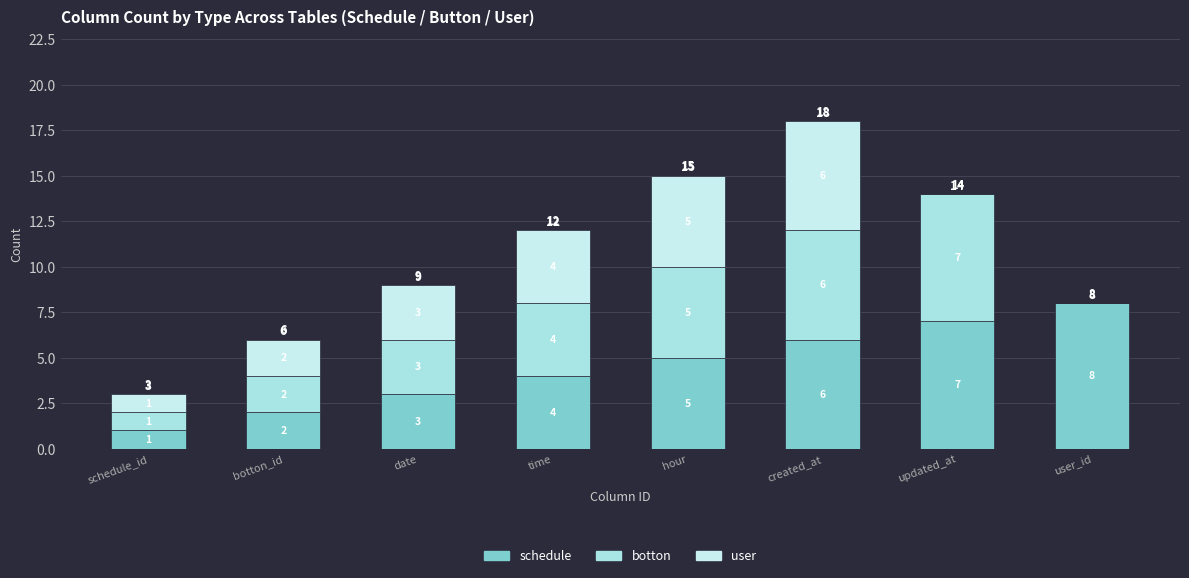

What is the sum of the botton values at date and hour?

8